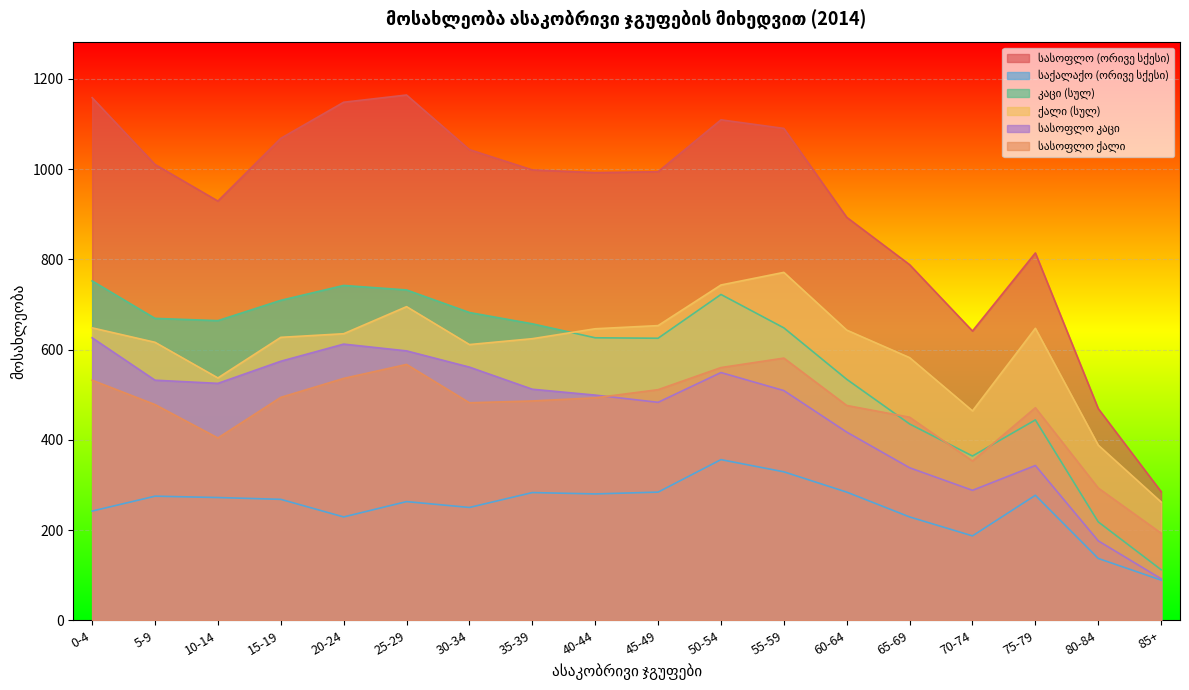

How many lines are shown in the chart?

6